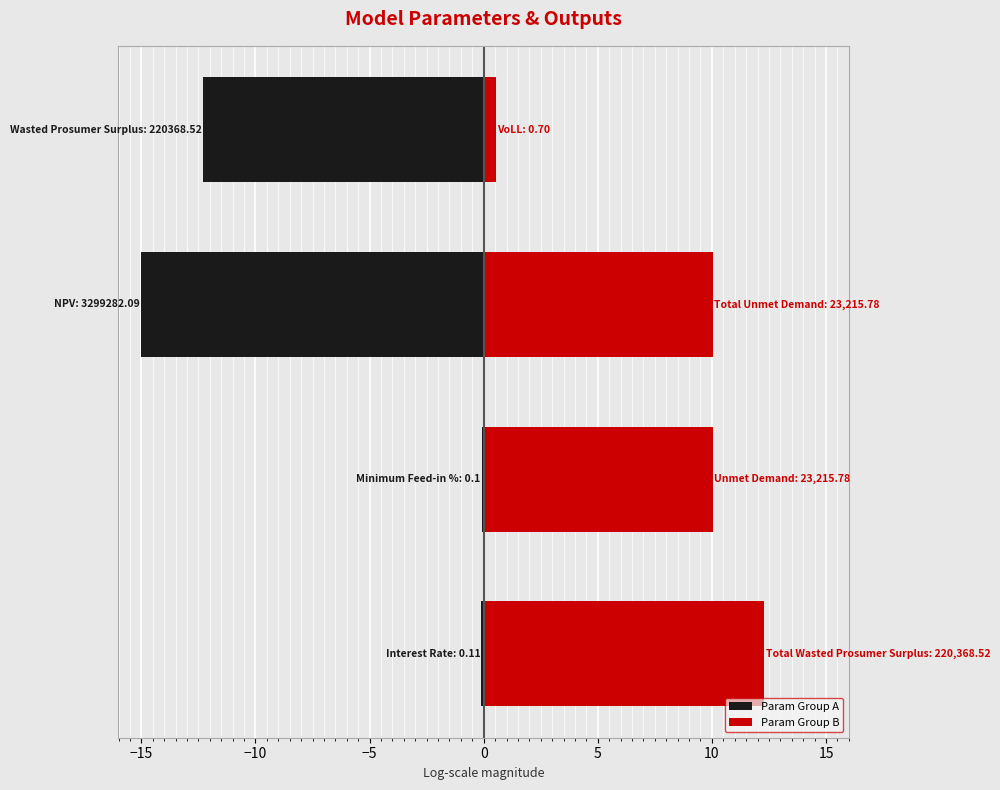

Is it true that Param Group A equals -17.0 at −5?

False